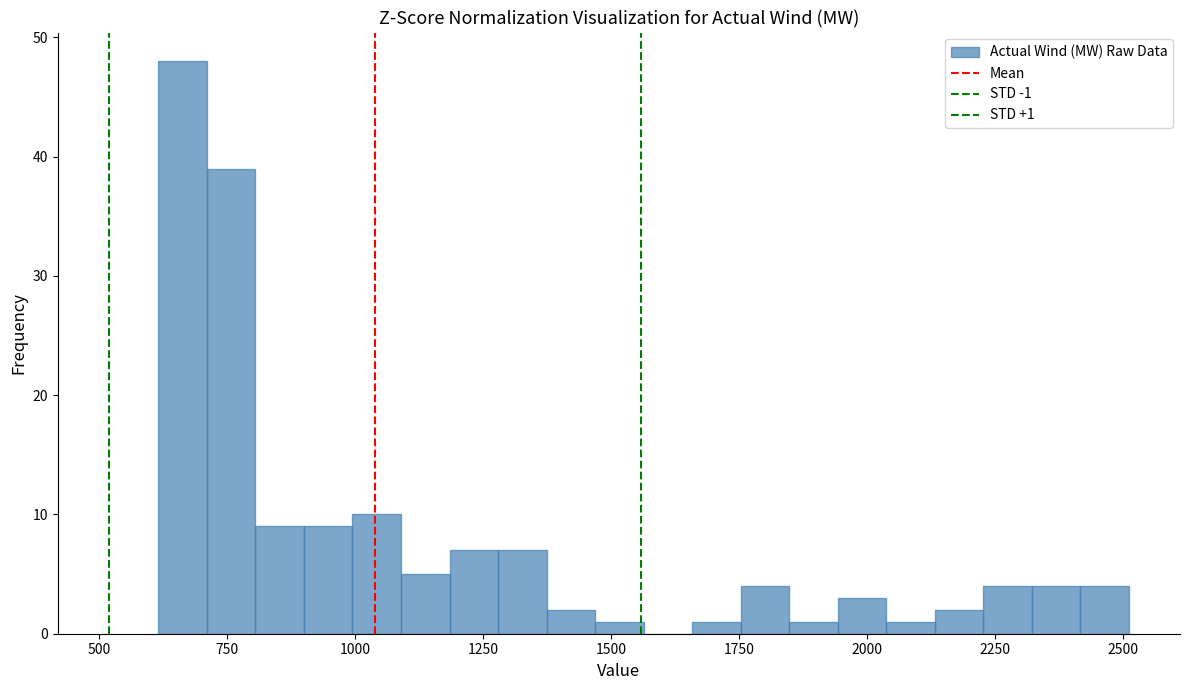

Around what value on the x-axis is the tallest bar? Give the approximate position of its centre, as read against the axis.

650